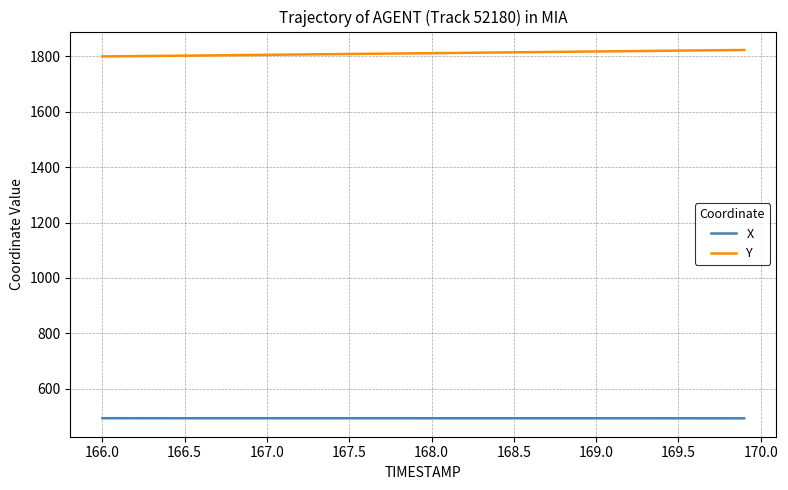

True or false: Y and X cross at least once.

False